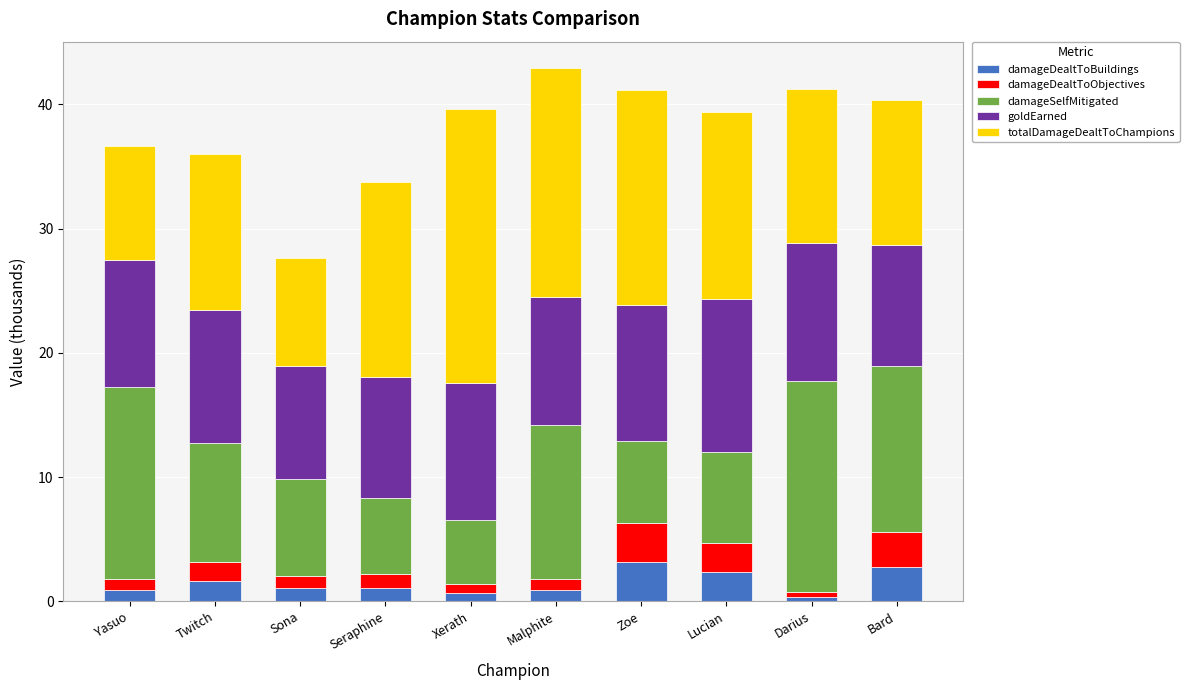

What is the highest value of the damageDealtToBuildings series?

3.1